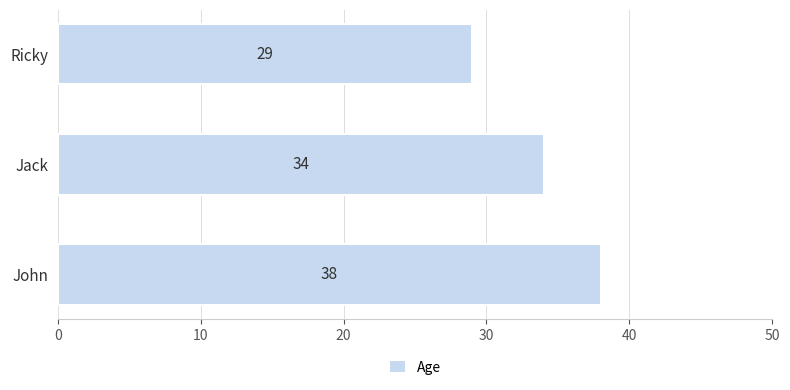

Reading top to bottom, list all the values displayed in this chart.

29	34	38